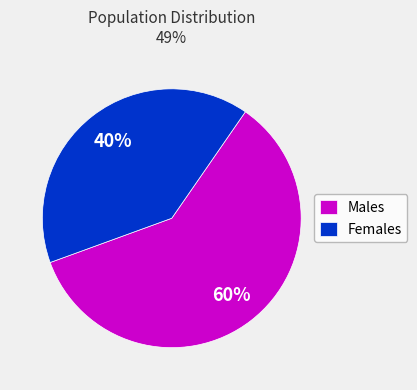

Which slice is the largest?

Males